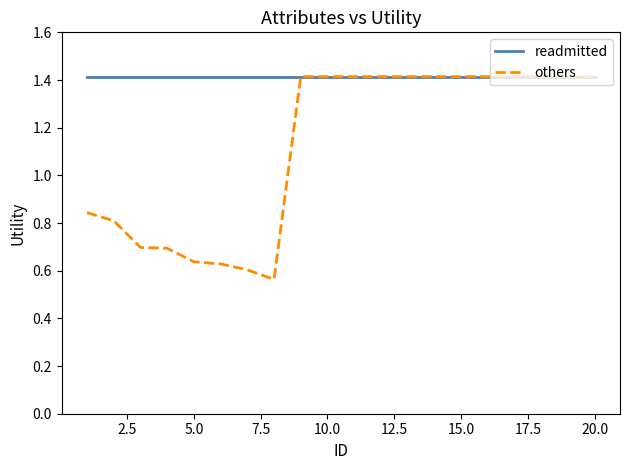

What is the average value of the others series?

1.1